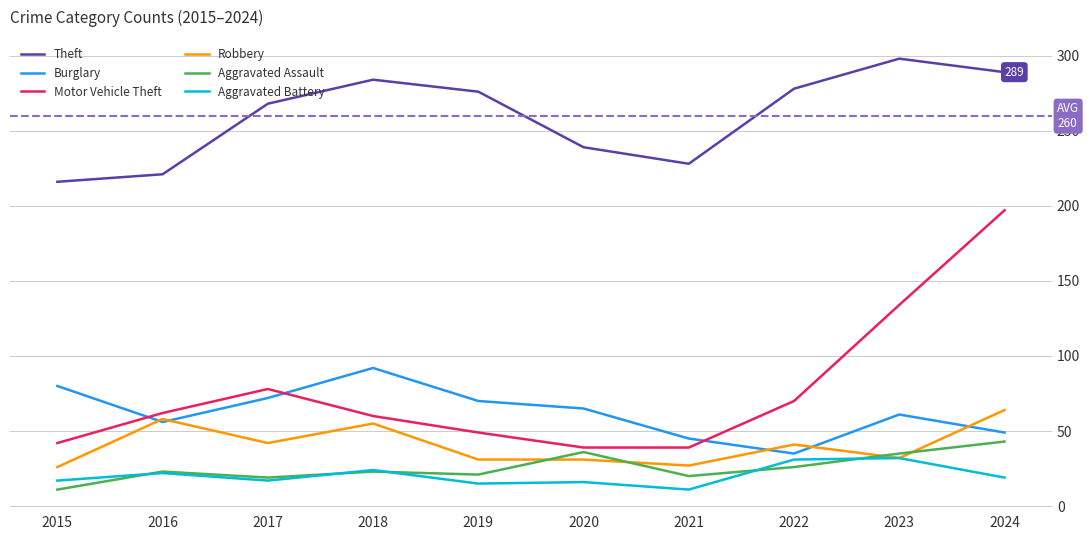

What is the highest value of the Theft series?

298